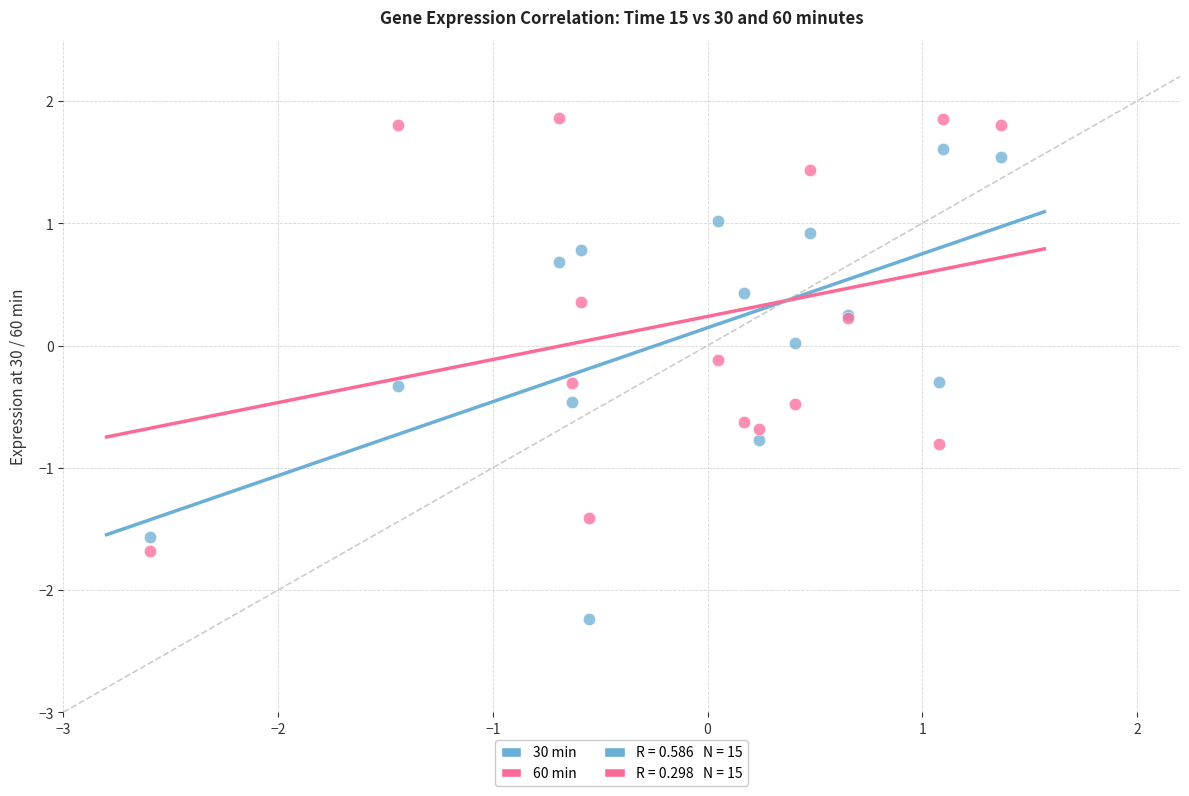

What is the X range (max minus min) for the scatter plot?

4.0